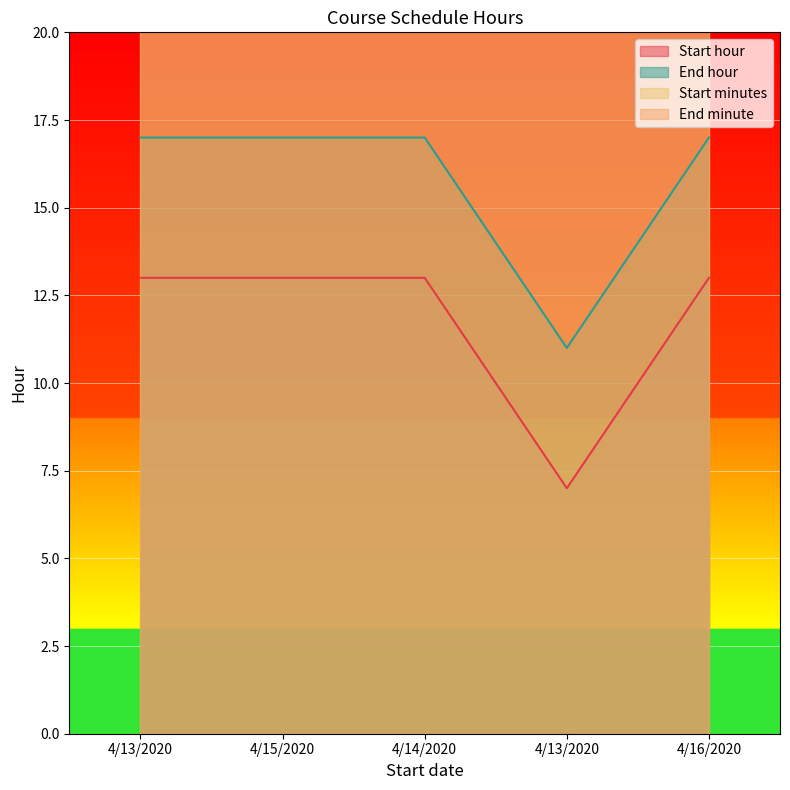

How many categories are shown in the chart?

5